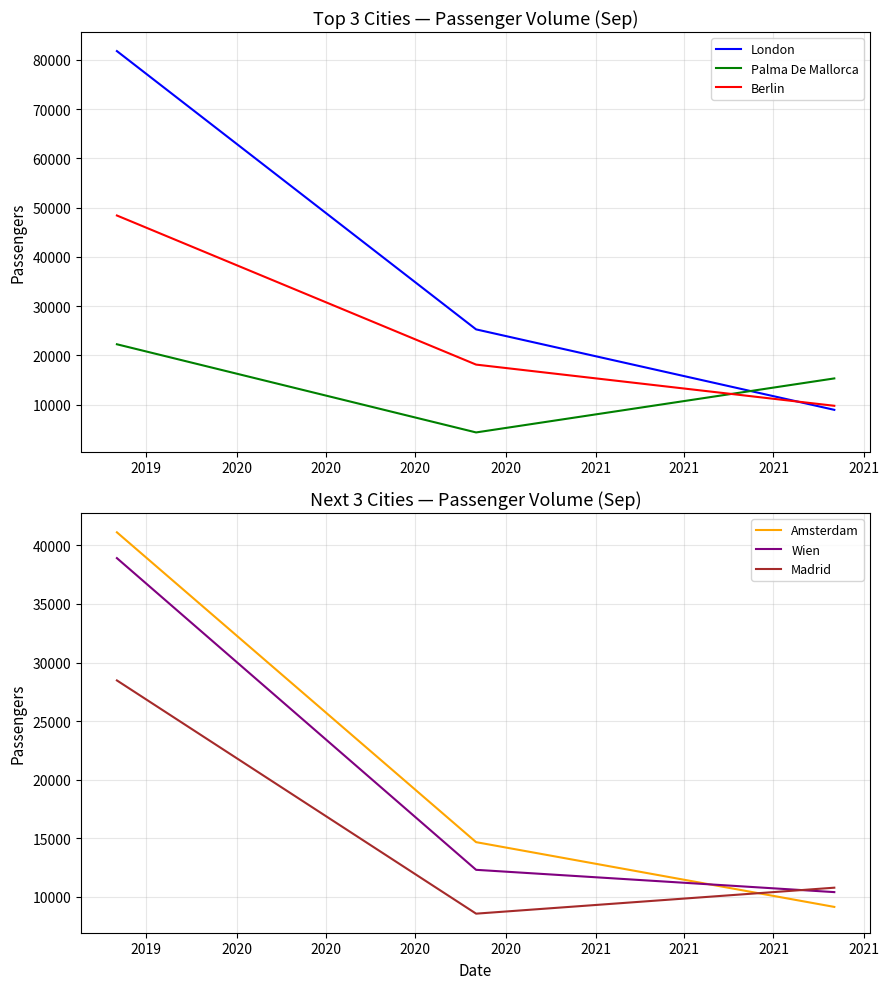

What is the maximum value for Palma De Mallorca?

22257.4